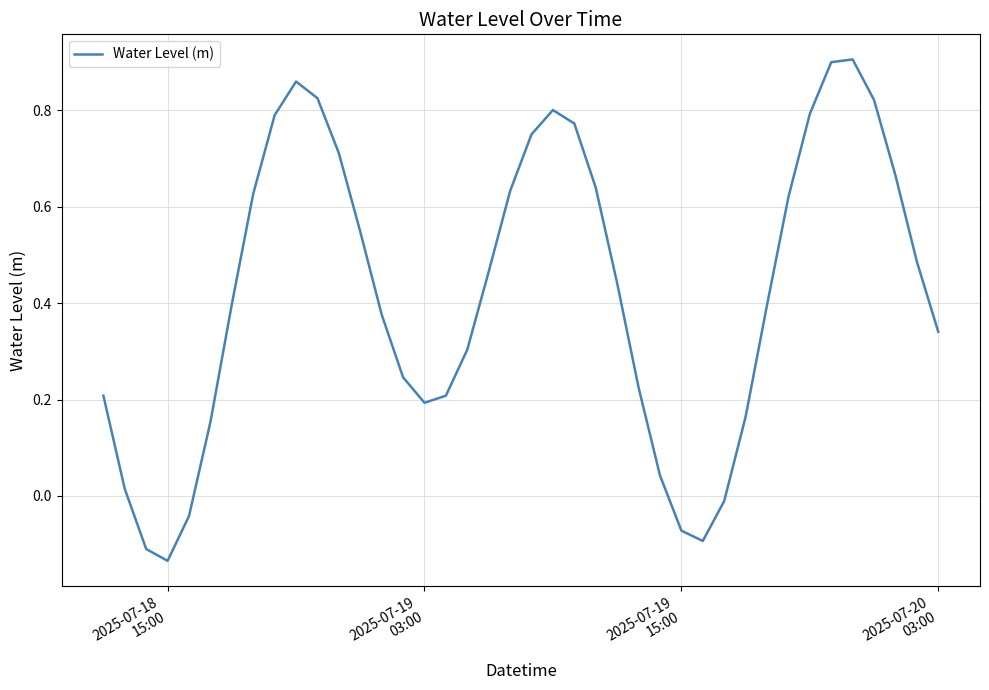

Count the number of values greater than 0.

34